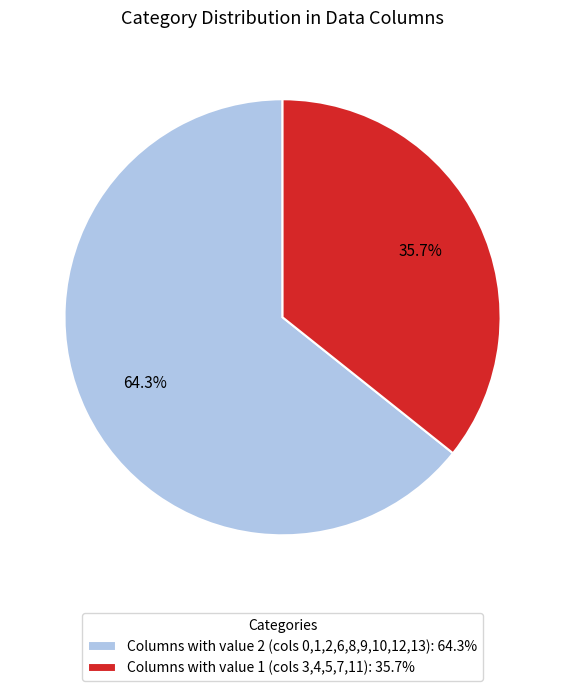

Does any single category account for the majority?

Yes